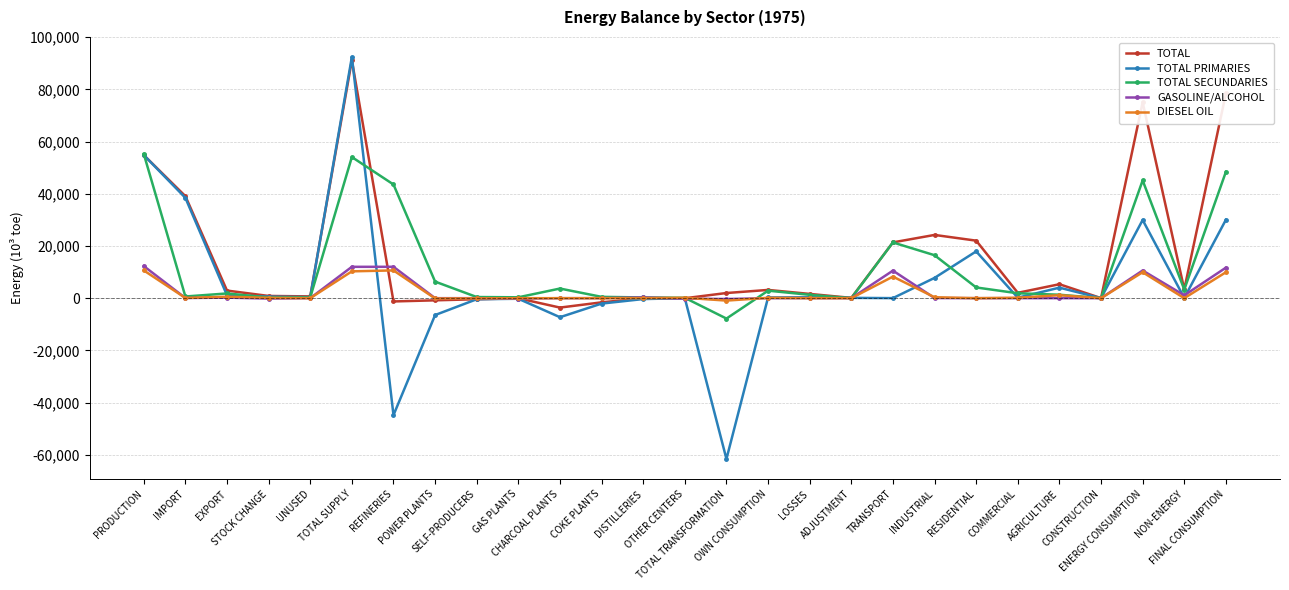

Which series has the widest spread of values?

TOTAL PRIMARIES